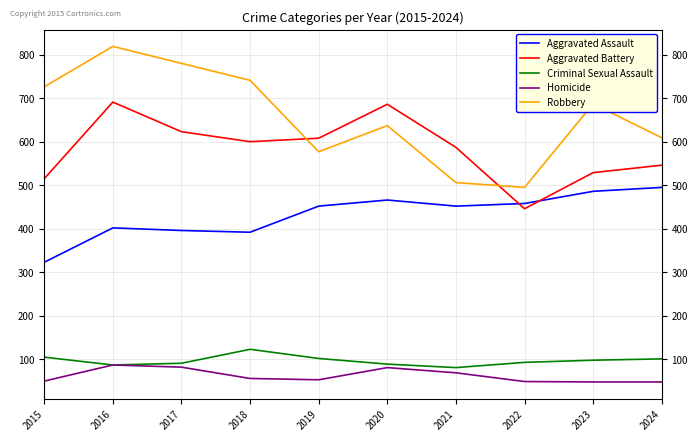

Does the chart have visible grid lines?

Yes